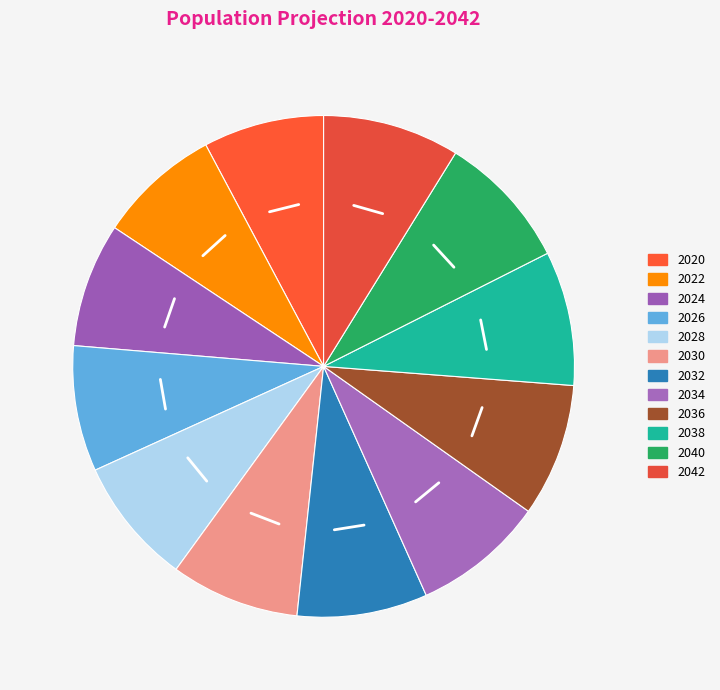

To the nearest percent, what is the difference between the 2020 and 2036 slice percentages?

1%